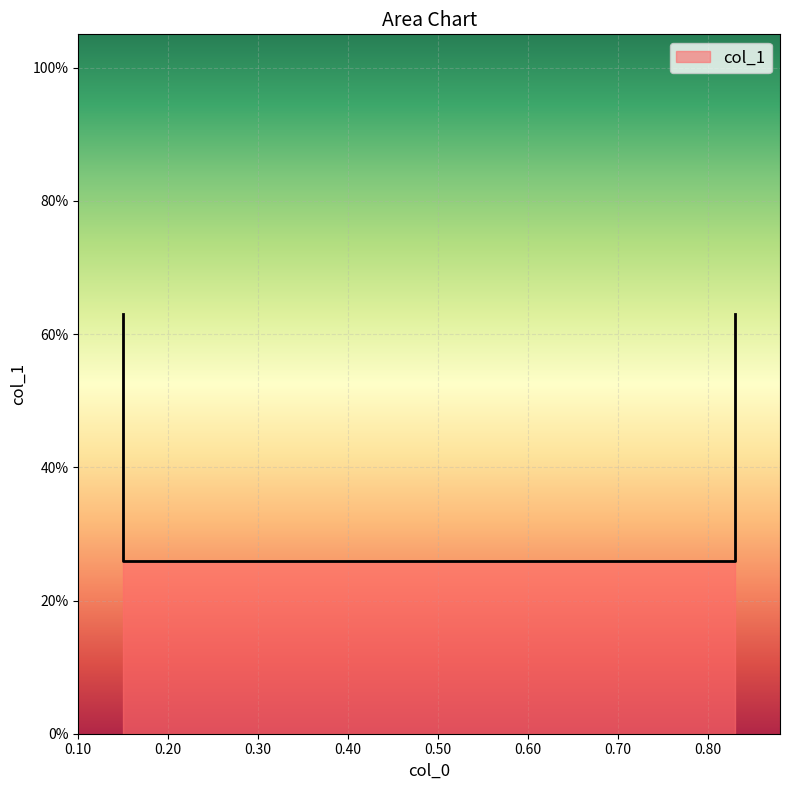

What is the smallest value displayed?

0.3